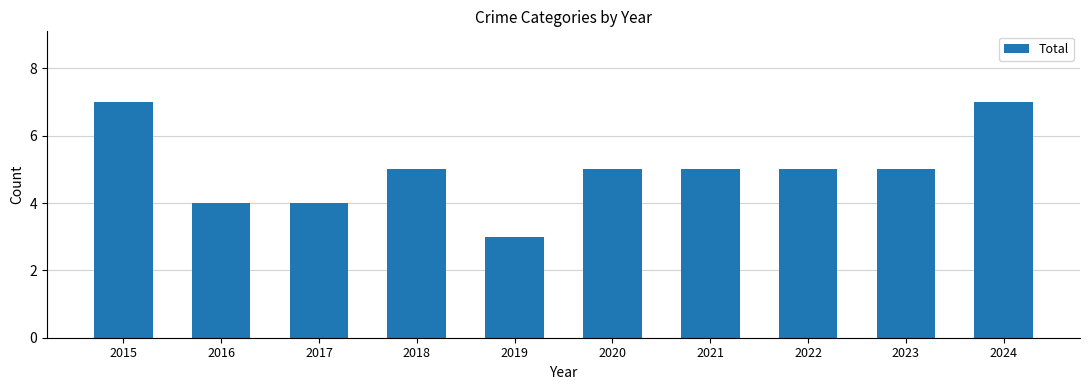

What is the difference between the maximum and minimum values?

4